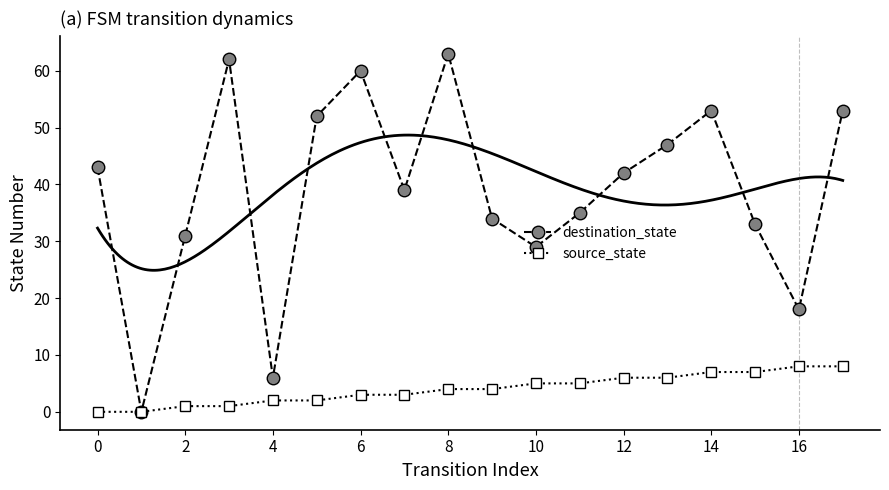

True or false: source_state has more than 0 points higher than both neighbors.

False